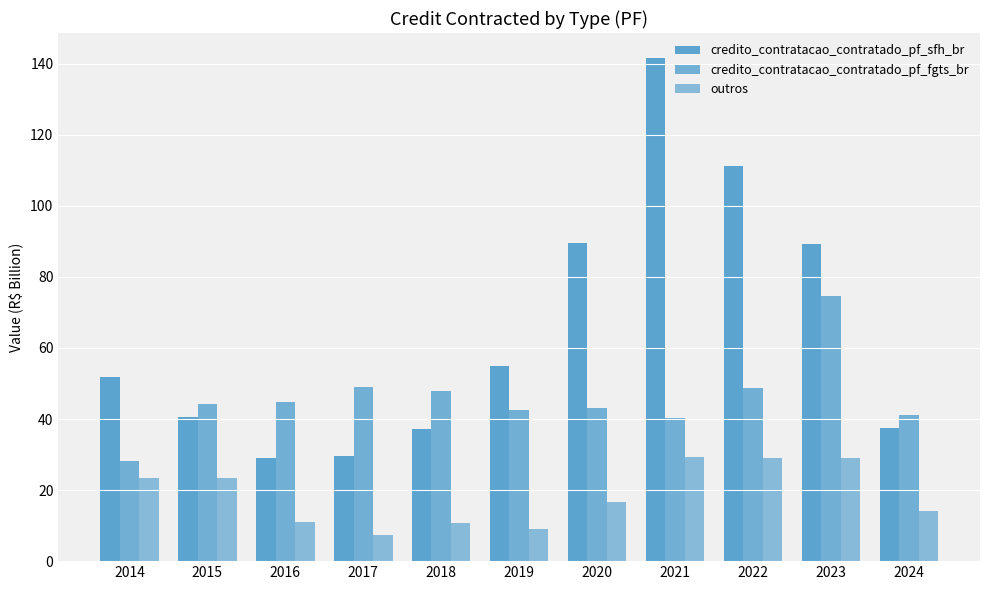

Are the bars grouped side by side (vs. stacked)?

Yes